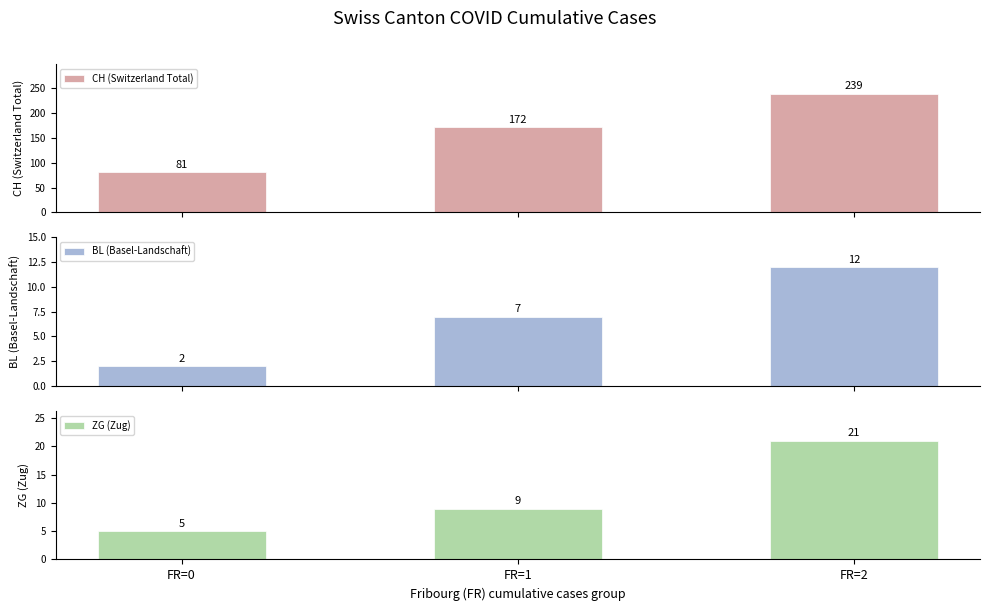

Which has a higher value, FR=0 or FR=2?

FR=2